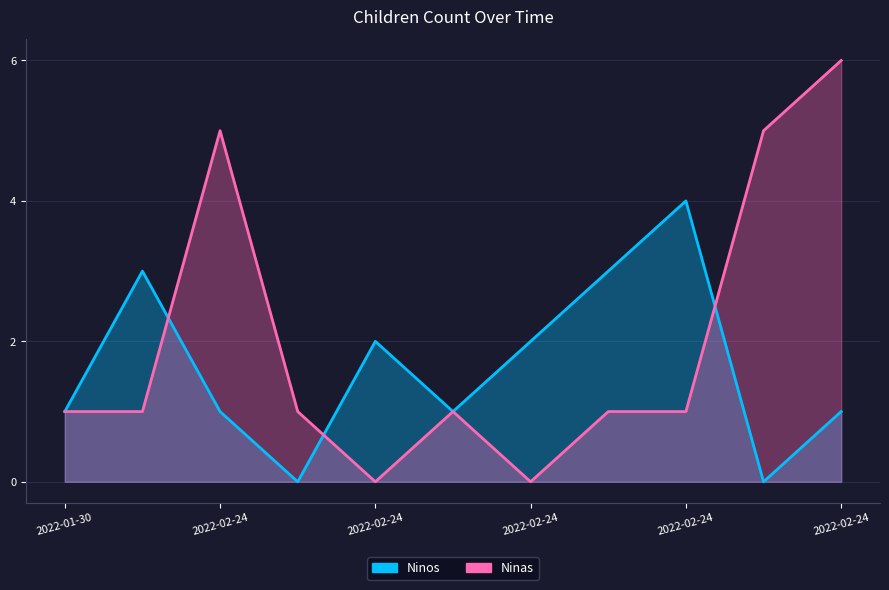

Does the chart display data point markers on the line(s)?

No